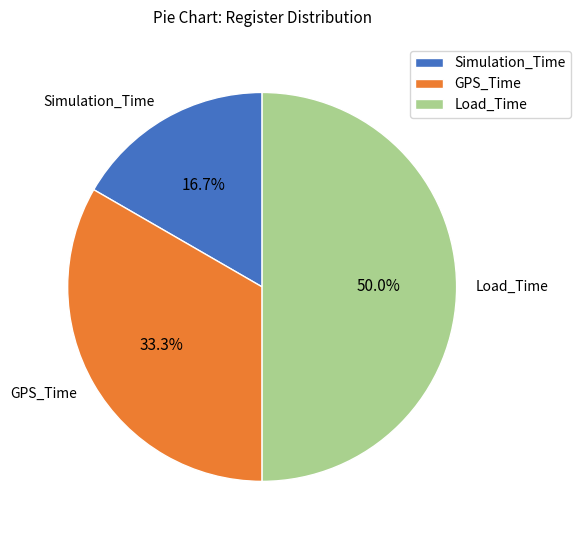

Is Simulation_Time the majority of the pie?

No